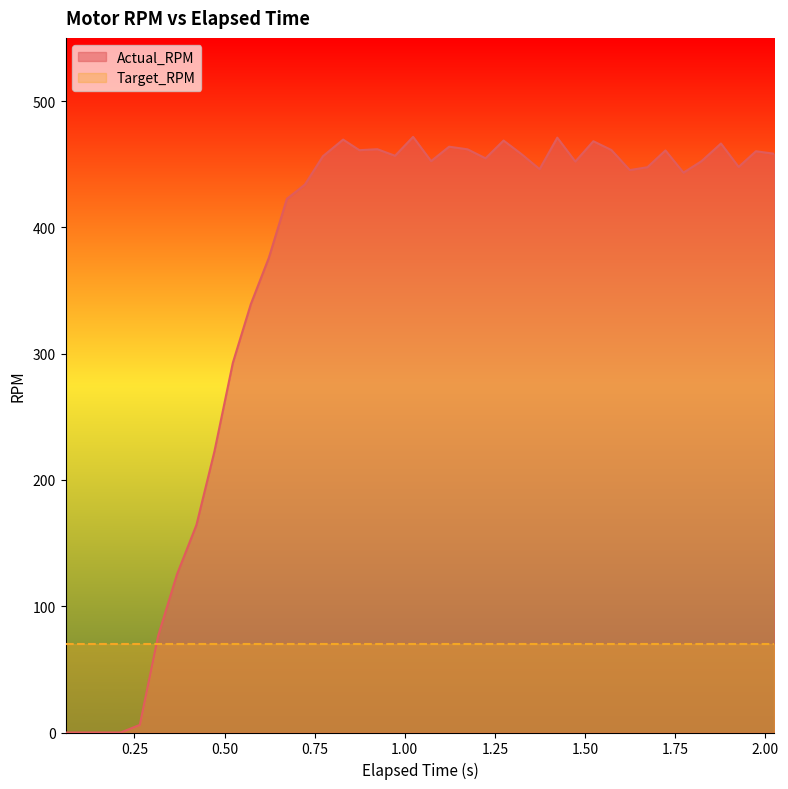

List the labels in order of value, smallest first.

0.059, 0.113, 0.161, 0.212, 0.265, 0.316, 0.368, 0.422, 0.472, 0.523, 0.573, 0.623, 0.673, 0.723, 1.773, 1.624, 1.374, 1.673, 1.926, 1.473, 1.823, 1.073, 1.224, 0.773, 0.973, 1.324, 2.025, 1.974, 1.723, 0.874, 1.573, 1.174, 0.924, 1.123, 1.877, 1.523, 1.274, 0.829, 1.423, 1.023